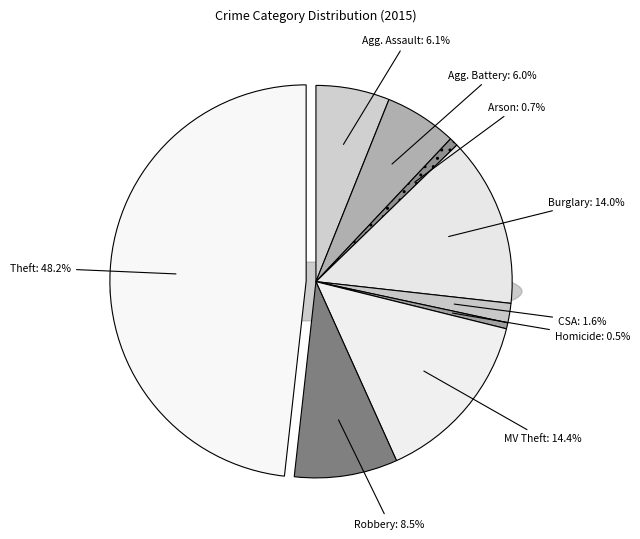

True or false: Theft accounts for 48% of the total.

True